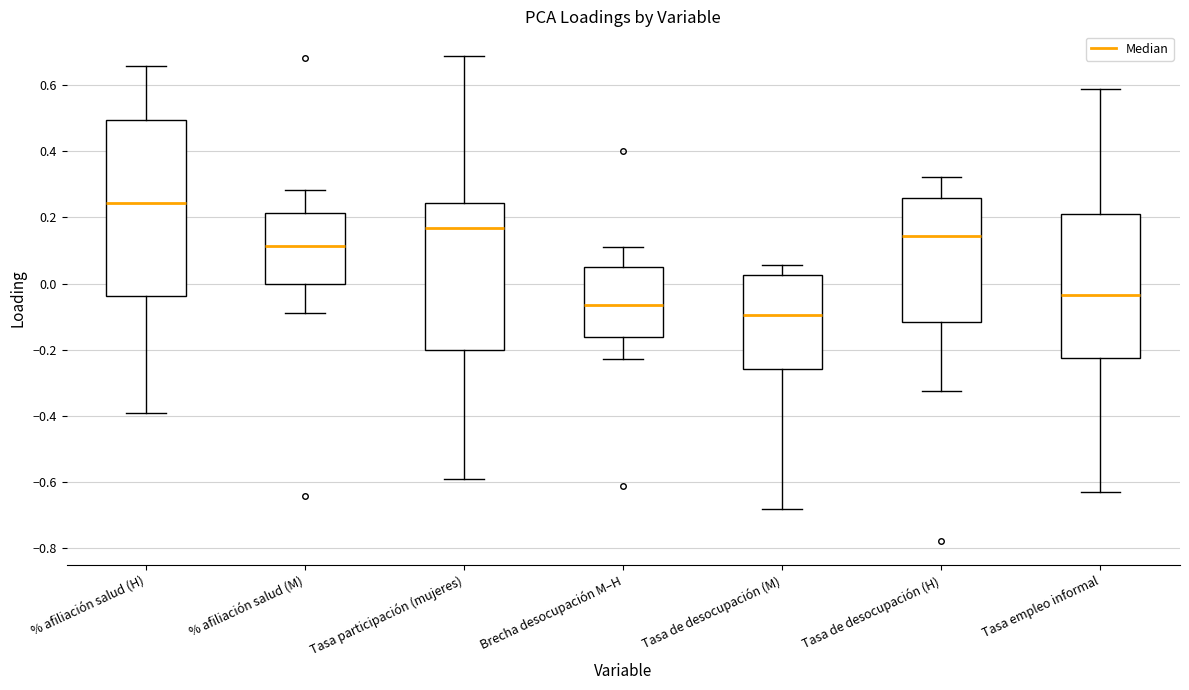

Reading left to right, transcribe this box plot: for each box, give where its median line is, the range the box spans, and where its two whiskers end, as read against the y-axis. The values are not printed on the chart, so give them approximately, as read against the axis.

% afiliación salud (H): median 0.24, box -0.04 to 0.50, whiskers -0.40 to 0.66
% afiliación salud (M): median 0.12, box 0.00 to 0.22, whiskers -0.10 to 0.28
Tasa participación (mujeres): median 0.16, box -0.20 to 0.24, whiskers -0.60 to 0.68
Brecha desocupación M–H: median -0.06, box -0.16 to 0.06, whiskers -0.22 to 0.12
Tasa de desocupación (M): median -0.10, box -0.26 to 0.02, whiskers -0.68 to 0.06
Tasa de desocupación (H): median 0.14, box -0.12 to 0.26, whiskers -0.32 to 0.32
Tasa empleo informal: median -0.04, box -0.22 to 0.22, whiskers -0.62 to 0.58